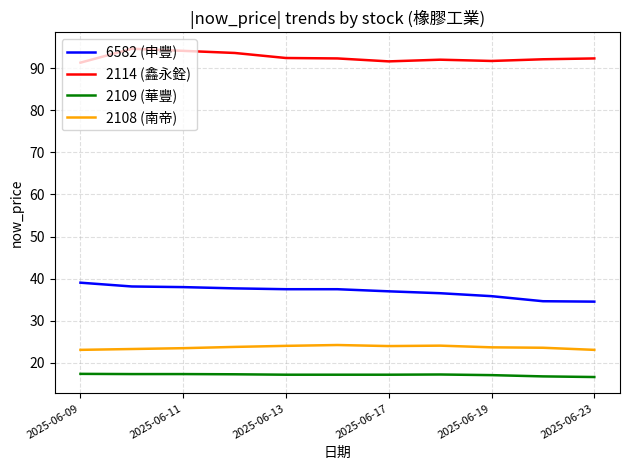

What is the difference between the maximum and minimum values in the 2114 (鑫永銓) series?

3.3